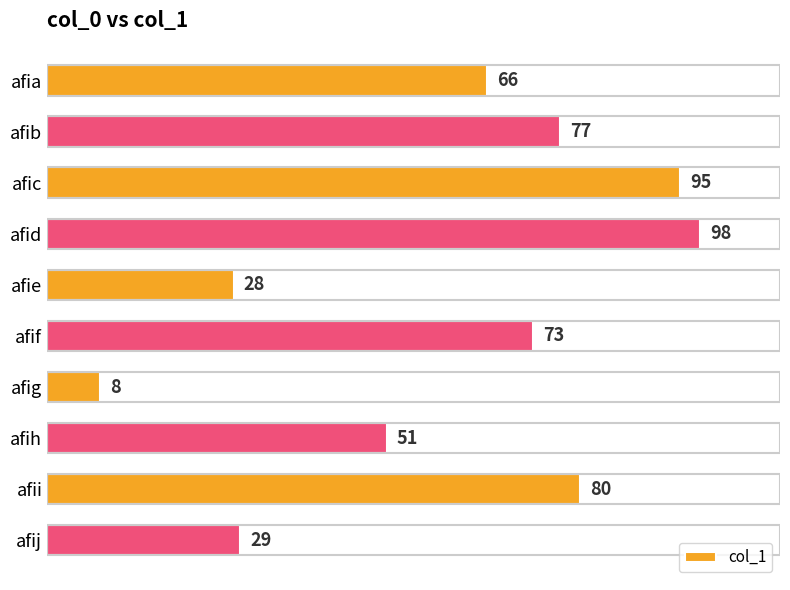

How many categories are shown in the chart?

10